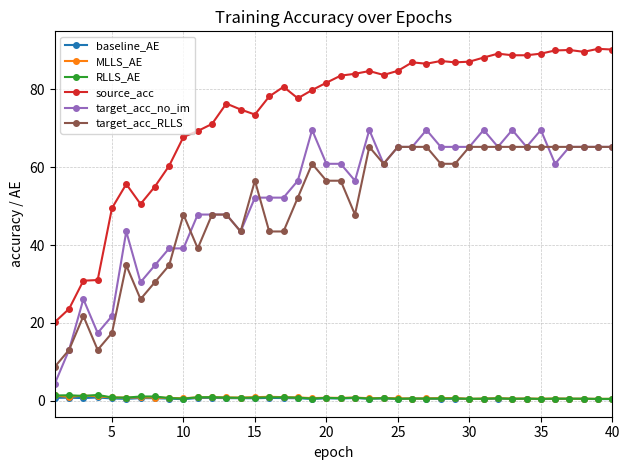

Which series has the largest total across all categories?

source_acc